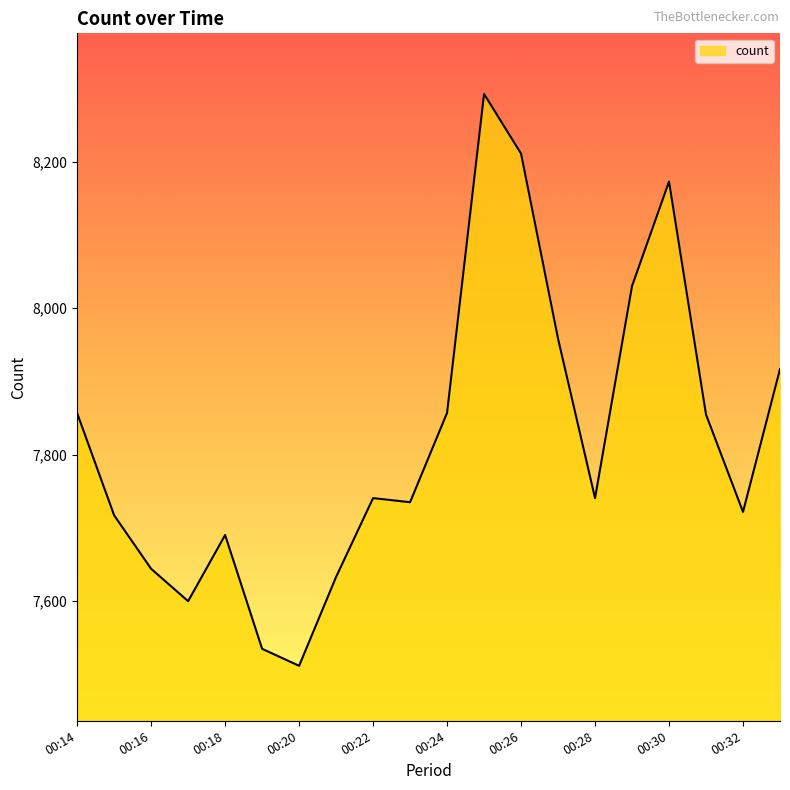

What is the greatest value displayed?

8292.8